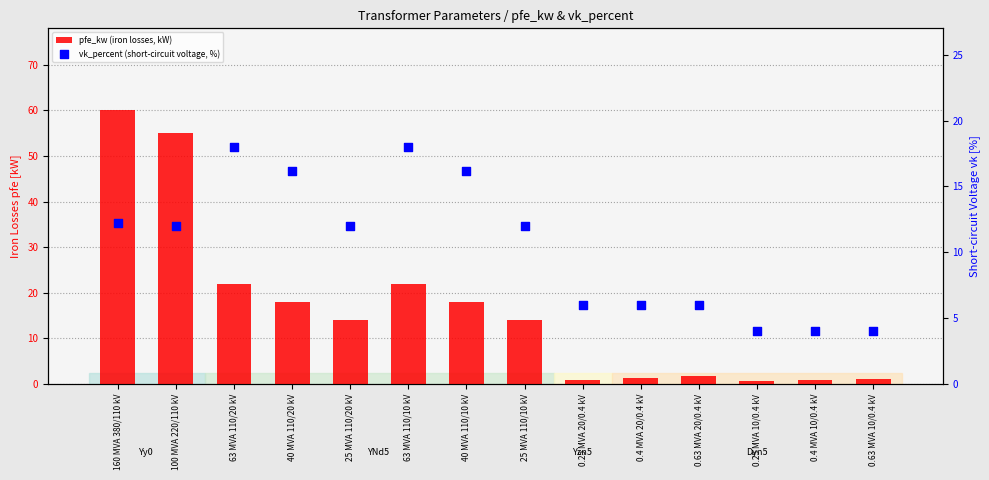

Which series has the largest Y range (max minus min)?

pfe_kw (iron losses, kW)